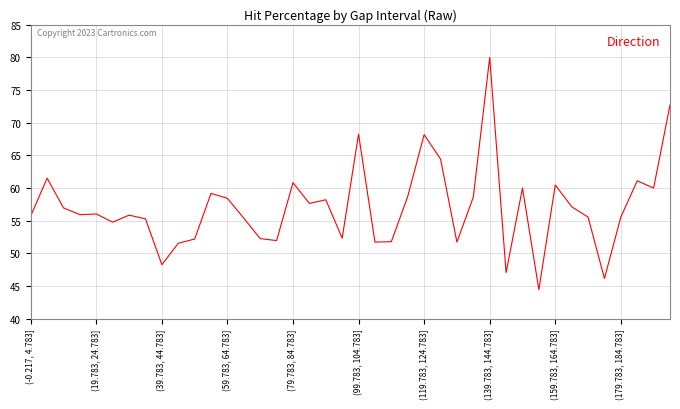

What is the difference between the maximum and minimum values?

35.6